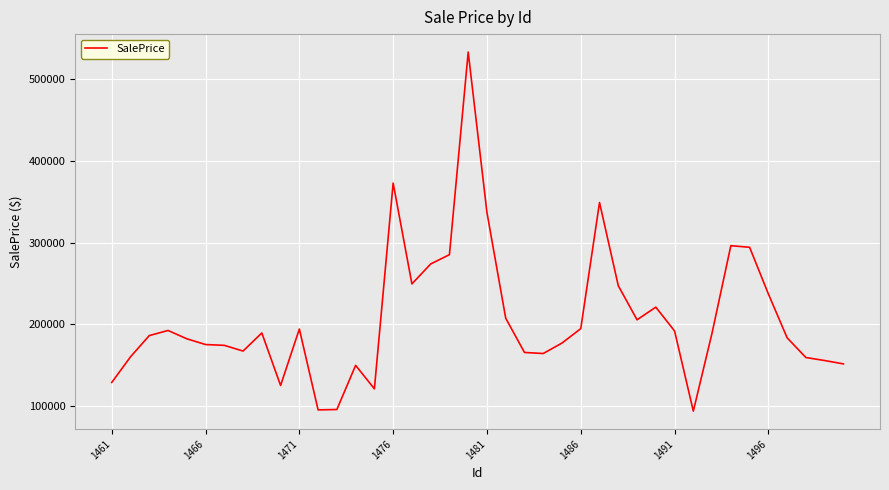

Is this an area chart (filled region under the line)?

No